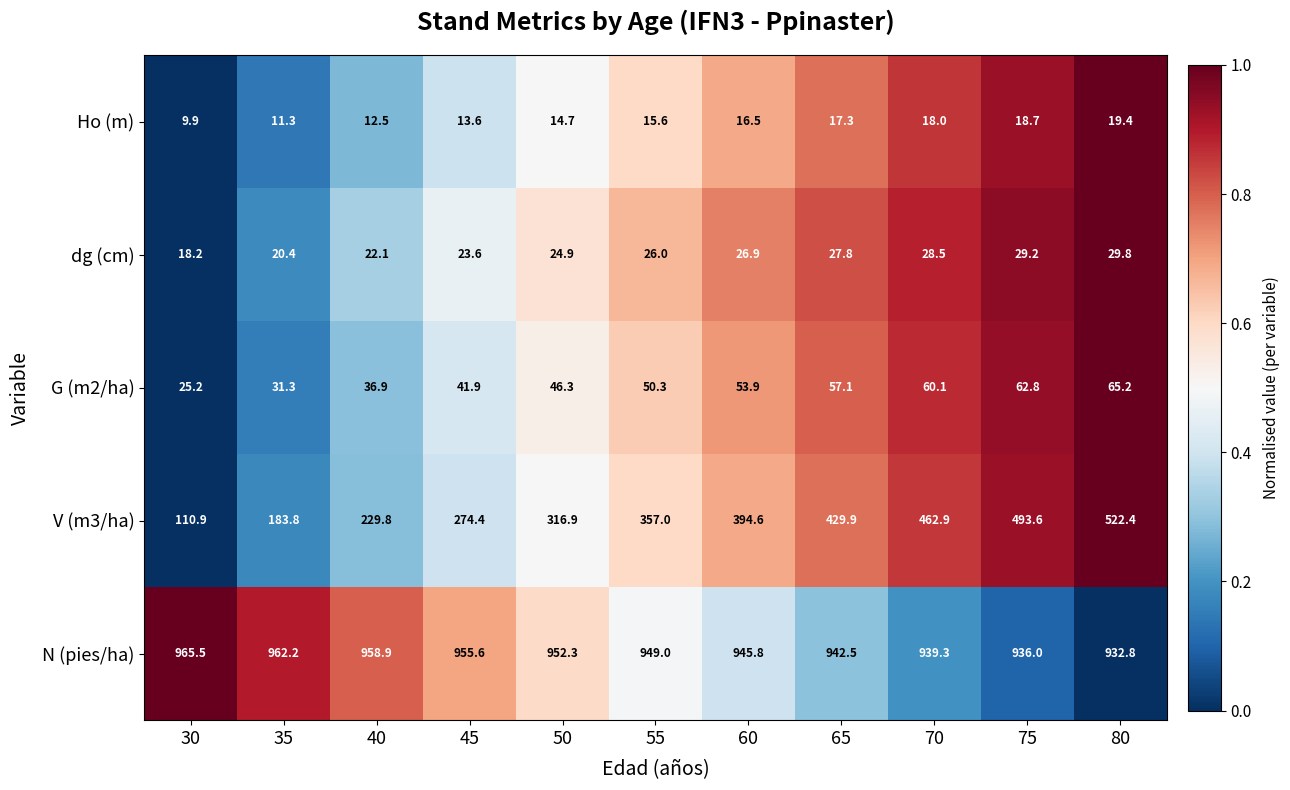

Which category has the lowest value across all series?

30